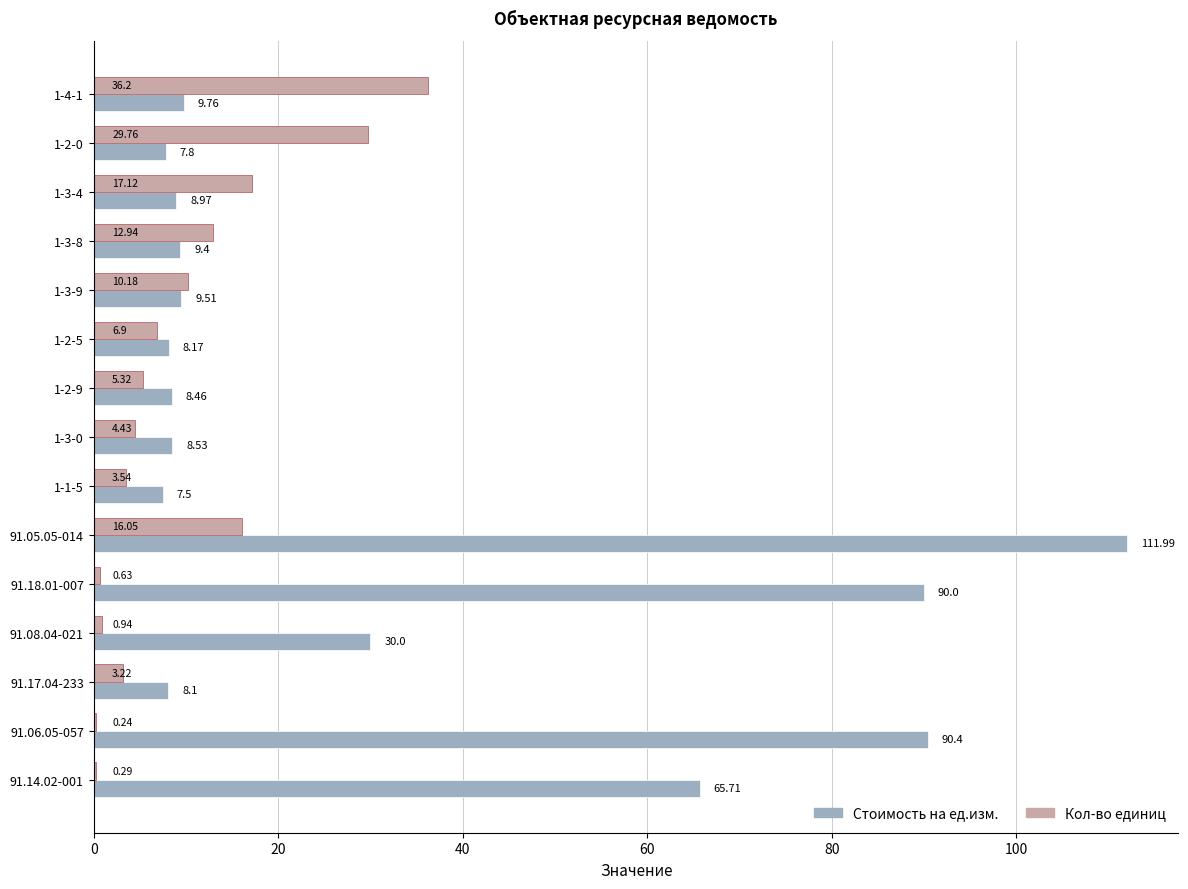

What is the greatest value displayed?

112.0